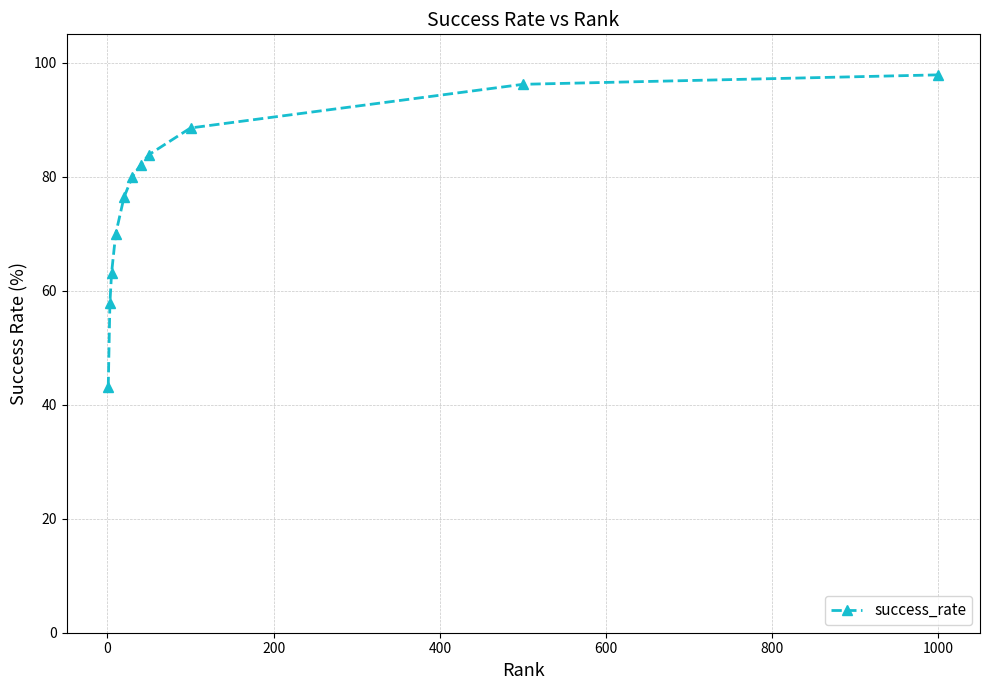

What is the minimum value shown in the chart?

43.1